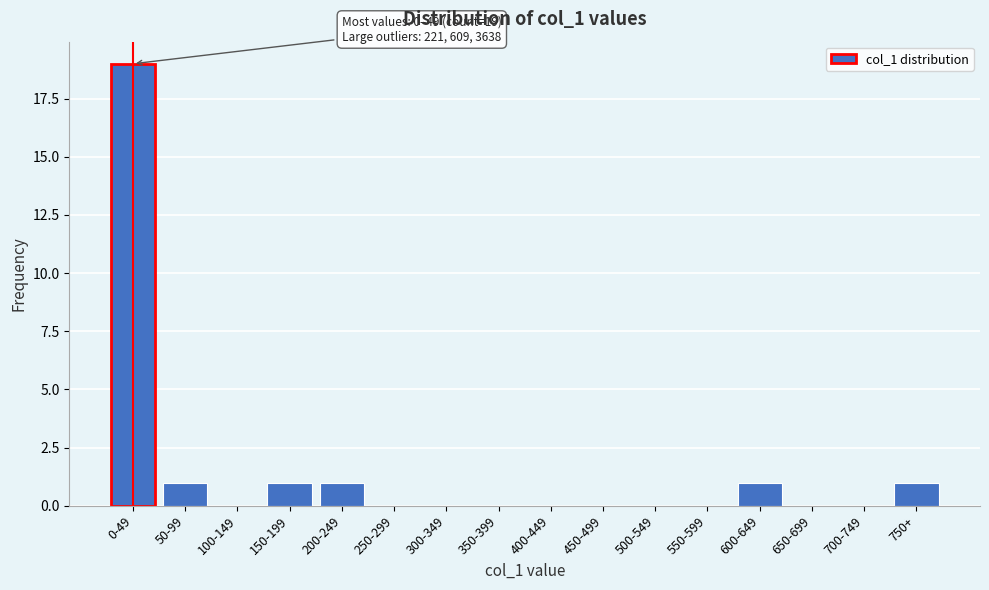

Reading right to left, list all the values displayed in this chart.

750+=1	700-749=0	650-699=0	600-649=1	550-599=0	500-549=0	450-499=0	400-449=0	350-399=0	300-349=0	250-299=0	200-249=1	150-199=1	100-149=0	50-99=1	0-49=19